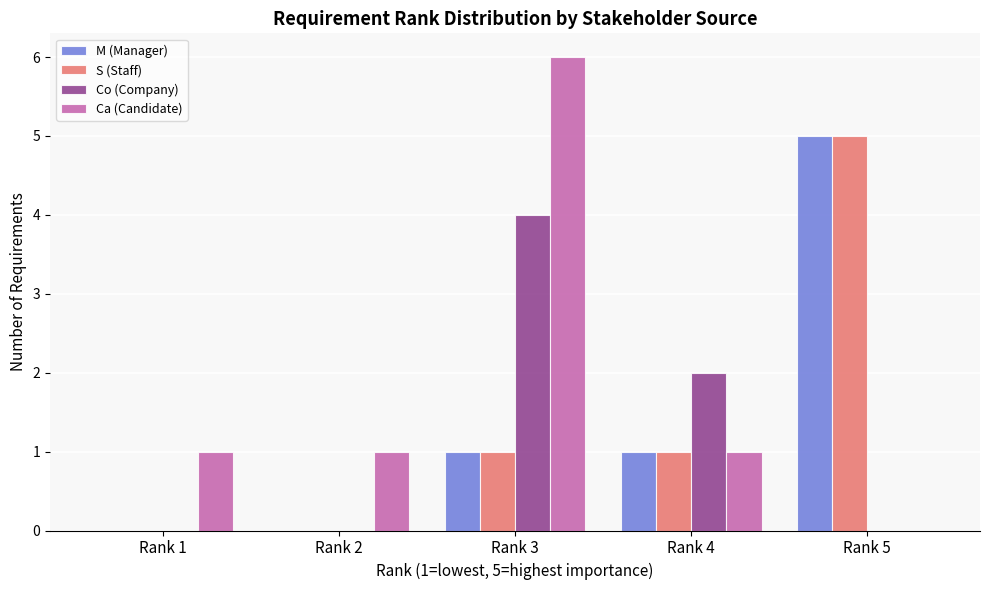

What is the highest value of the Ca (Candidate) series?

6